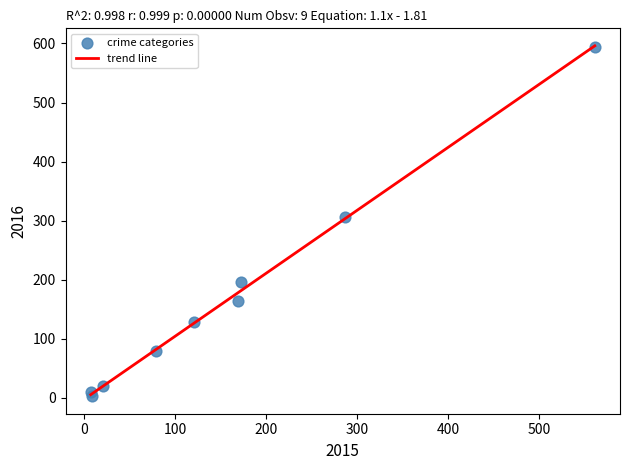

What Y value in the scatter plot is closest to 298?

307